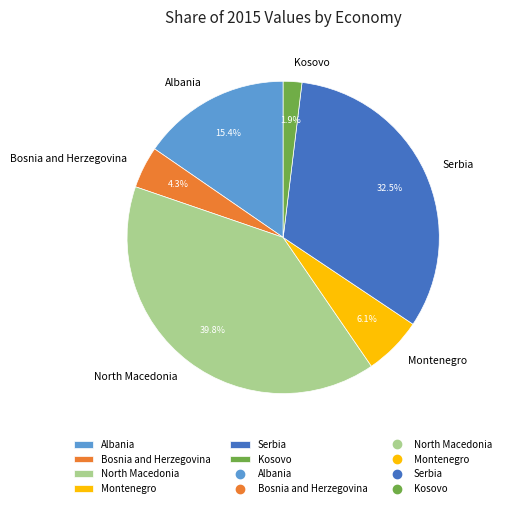

Does Bosnia and Herzegovina account for over 50% of the chart?

No